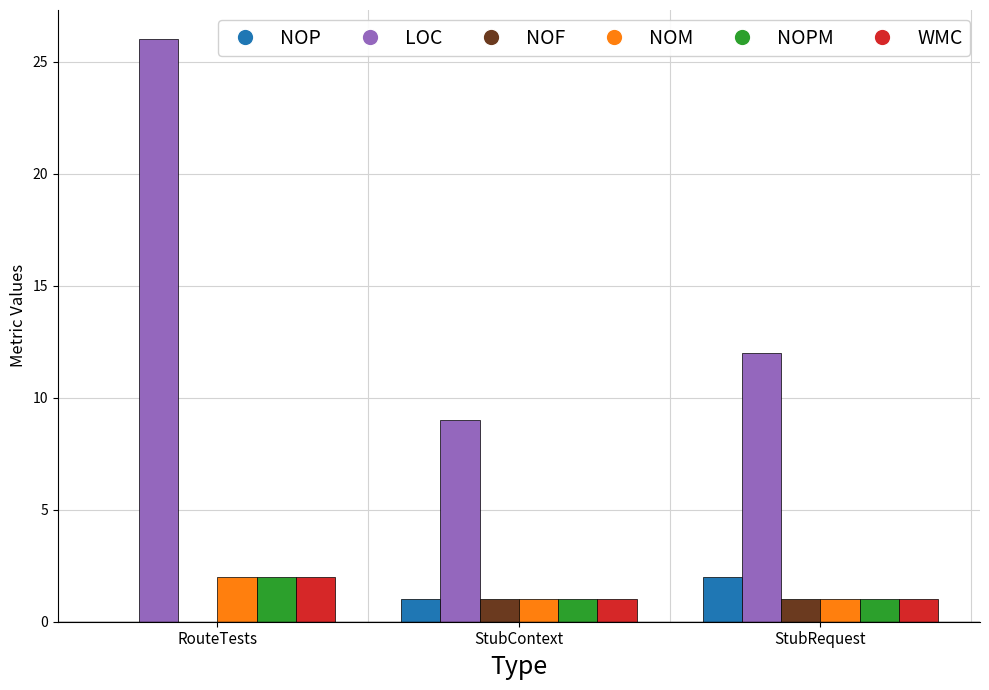

What is the highest value of the LOC series?

26